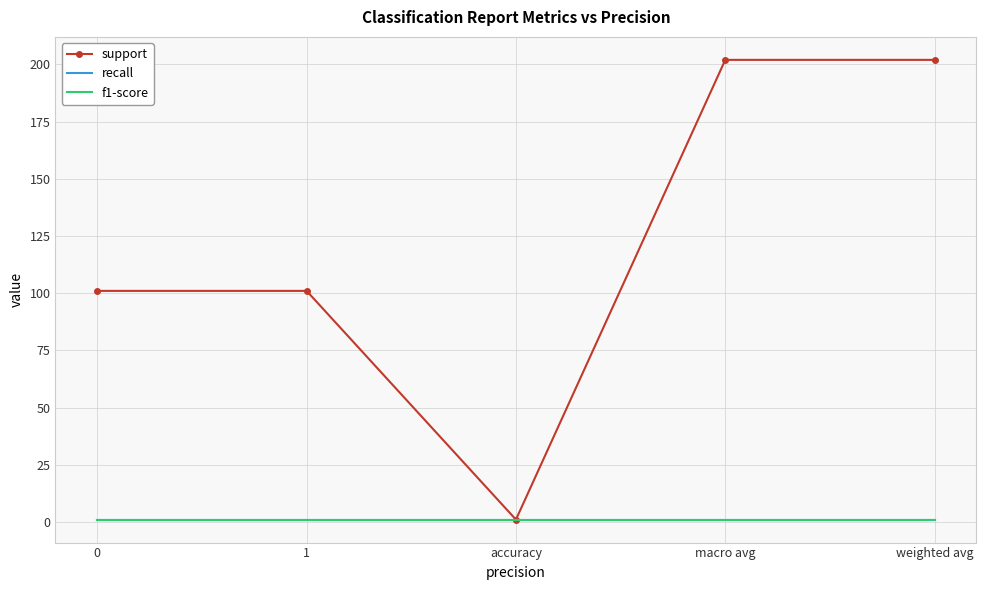

Which category has the highest value across all series?

macro avg